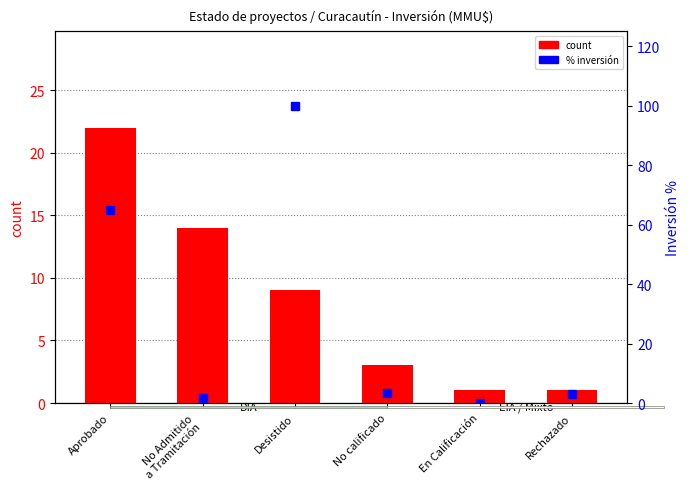

Rank the series by their average value, from lowest to highest.

count, % inversión